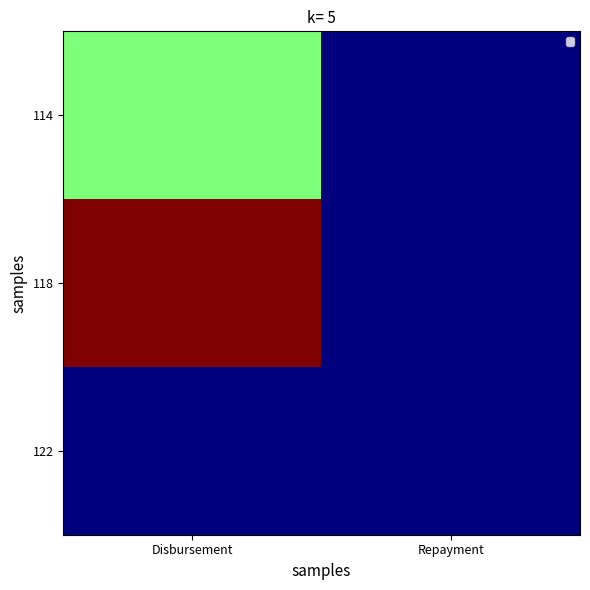

What is the difference between the highest and lowest values at Disbursement?

10000